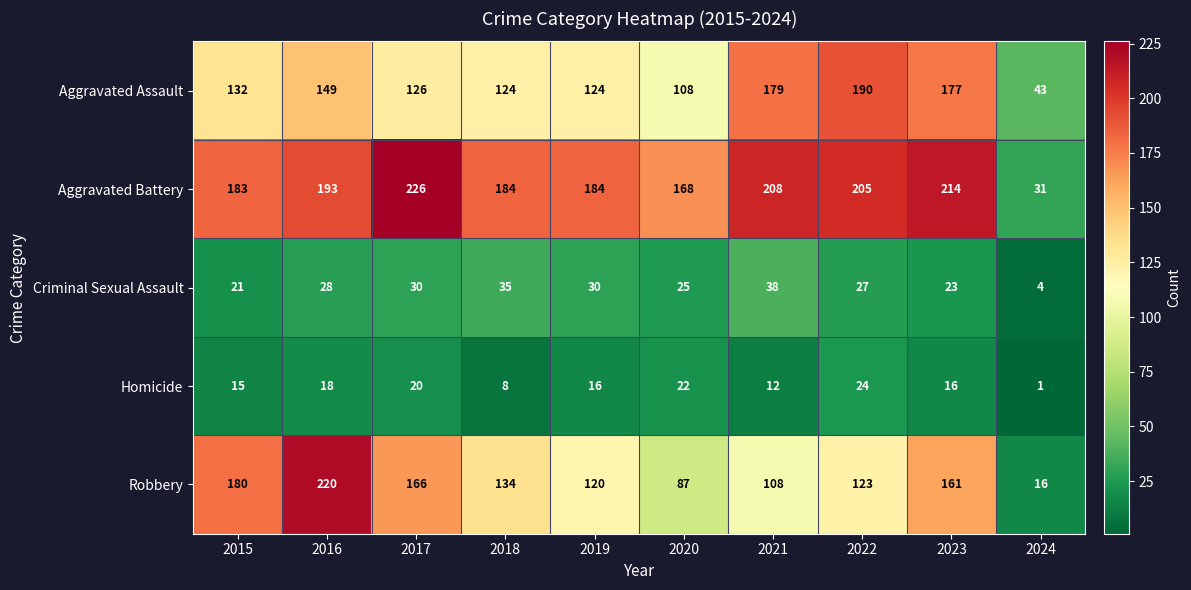

Is it true that Criminal Sexual Assault equals 25 at 2020?

True